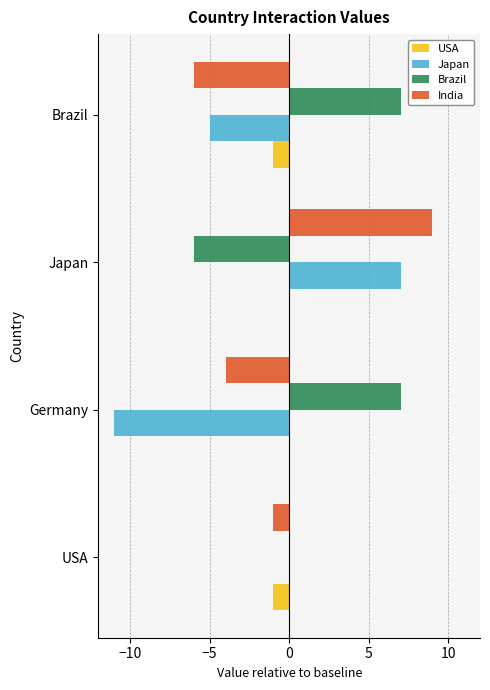

At which category does the chart reach its peak across all series?

Japan